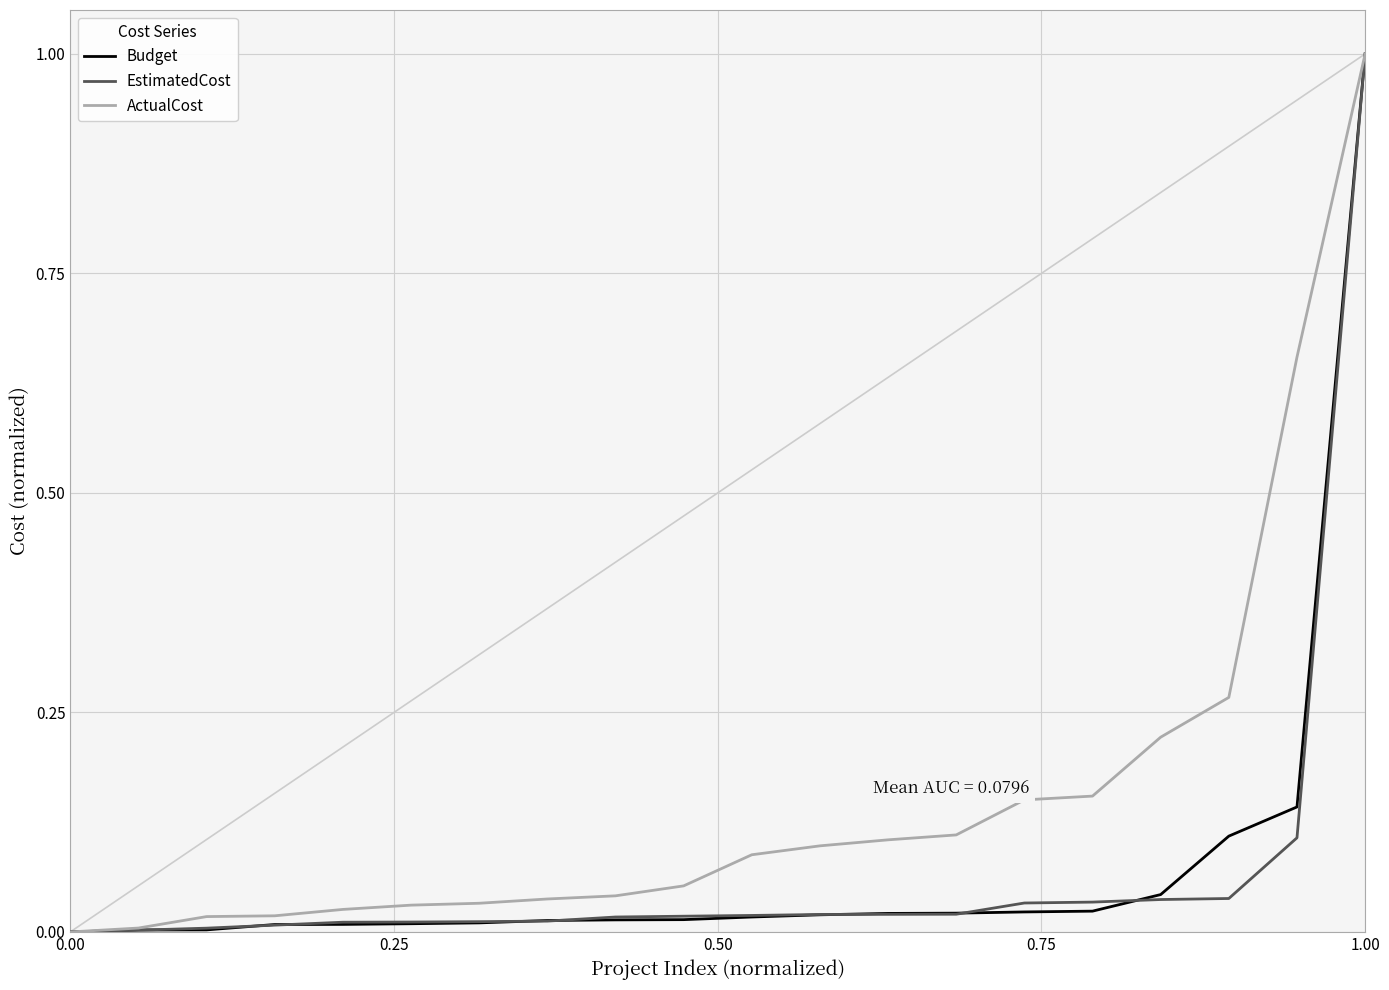

What is the highest value of the Budget series?

1.0